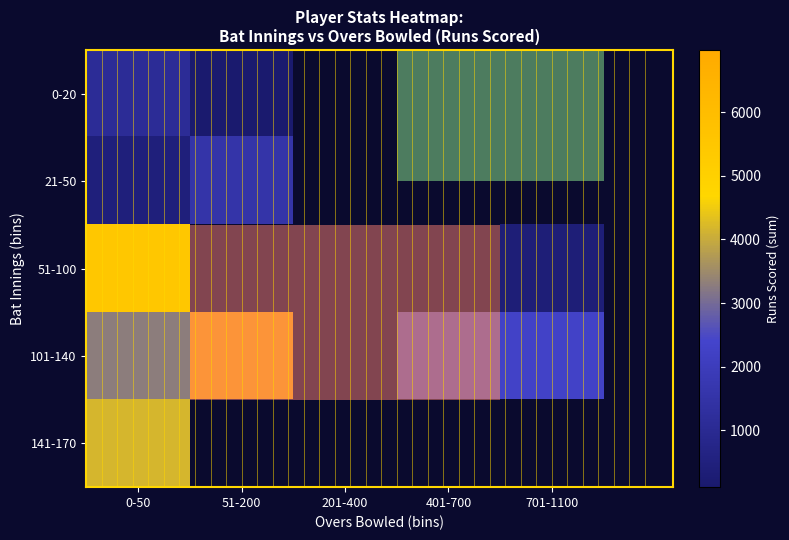

Which series changed the most between 51-200 and 701-1100?

101-140